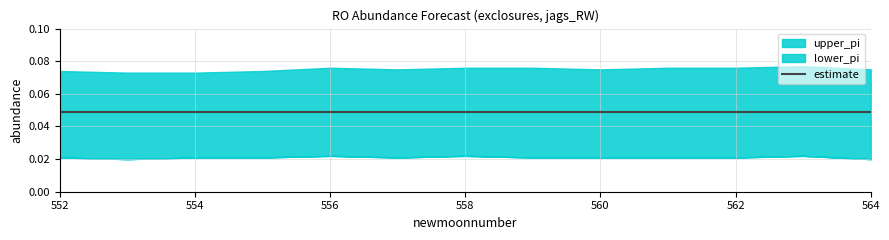

Rank the series by their maximum value, from lowest to highest.

lower_pi, estimate, upper_pi